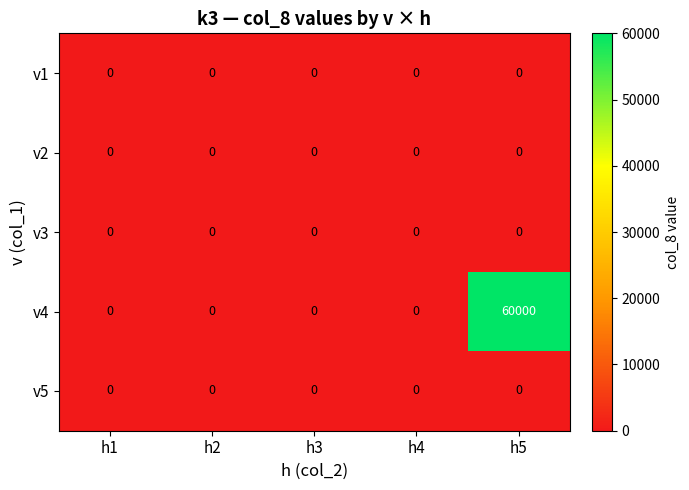

Which series has the largest range (max minus min)?

v4